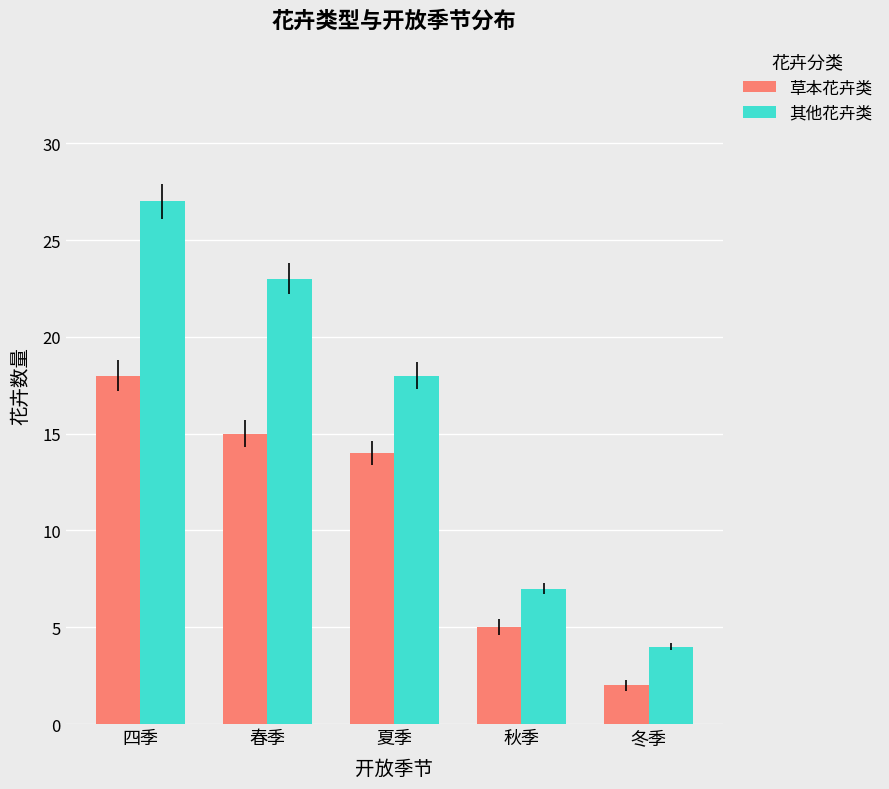

Reading left to right, what are all the values shown in this chart?

草本花卉类: 18	15	14	5	2
其他花卉类: 27	23	18	7	4